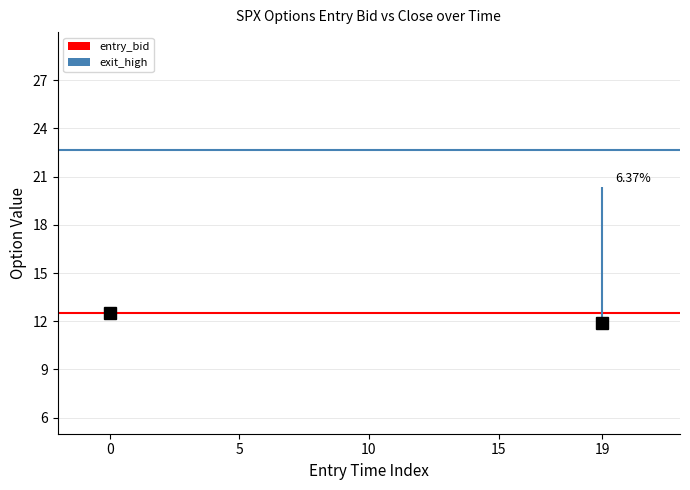

The value of entry_bid at 0 is 7.3. True or false?

False